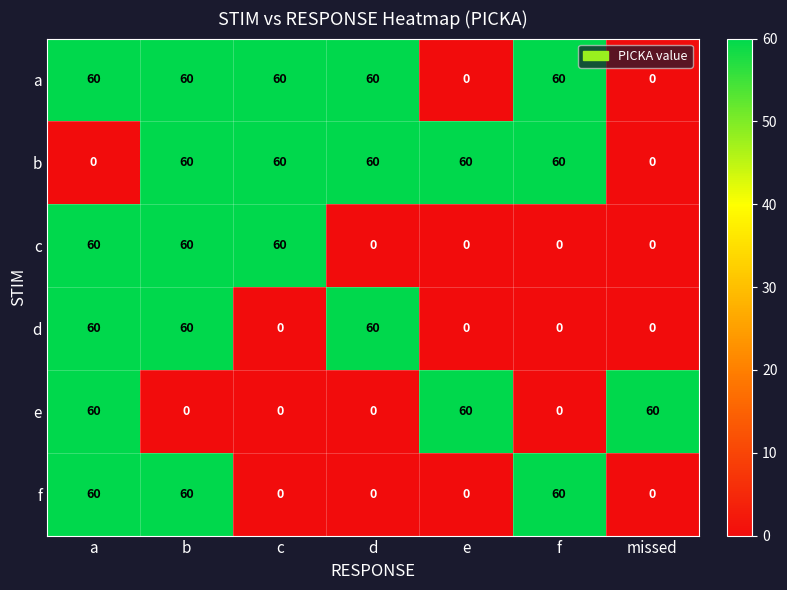

What is the spread (max minus min) of values at e?

60